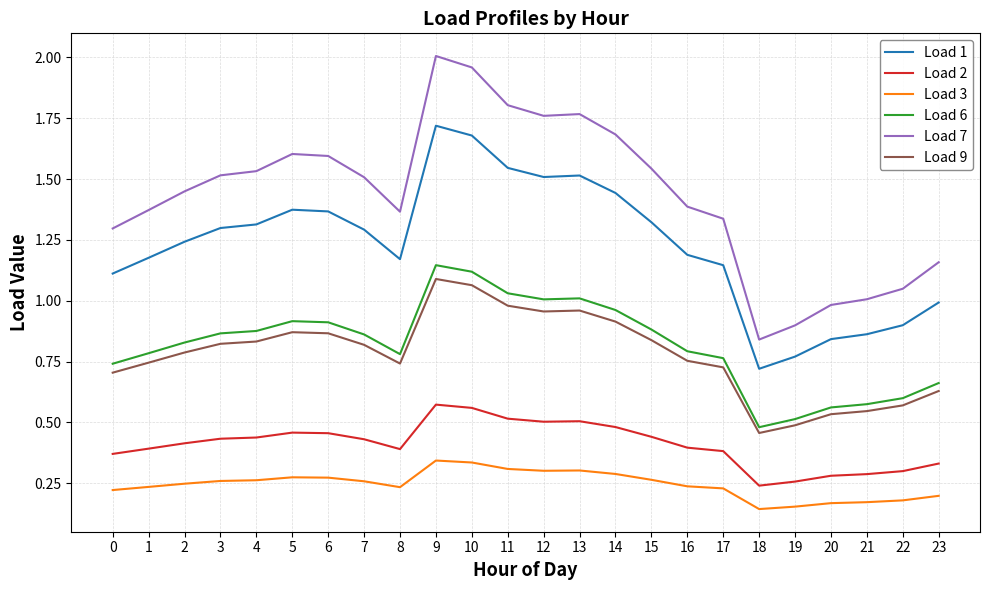

Is the value of Load 1 at 2 greater than the value of Load 9 at 11?

Yes